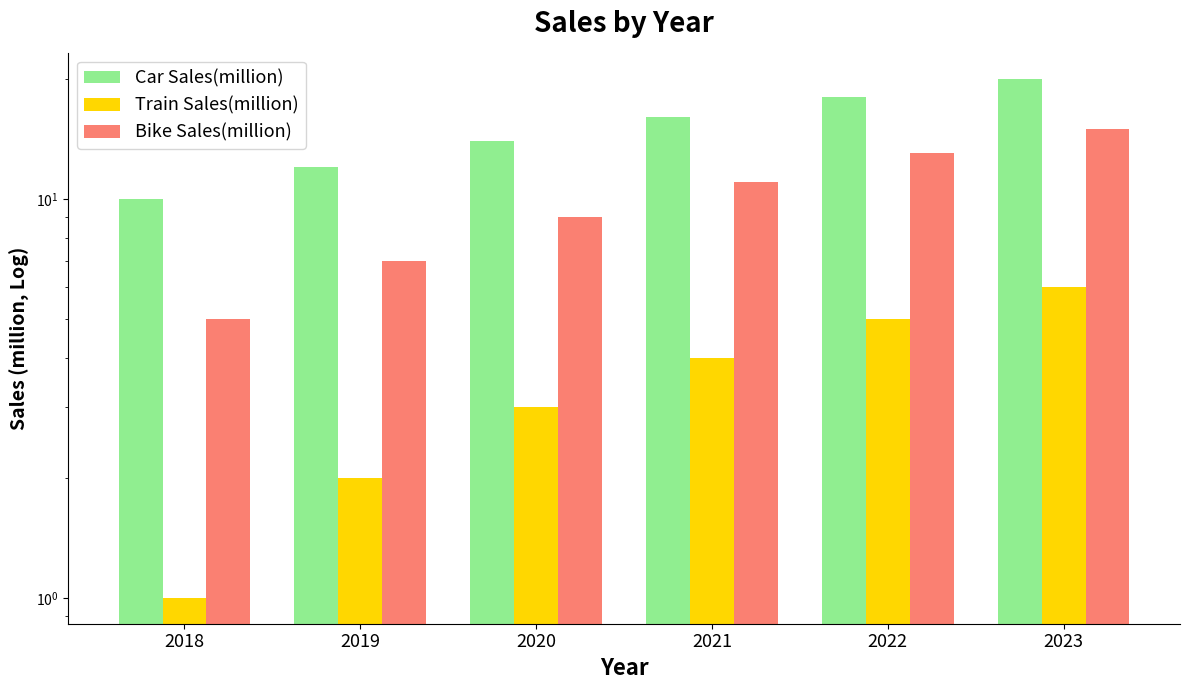

How many groups of bars are there?

6